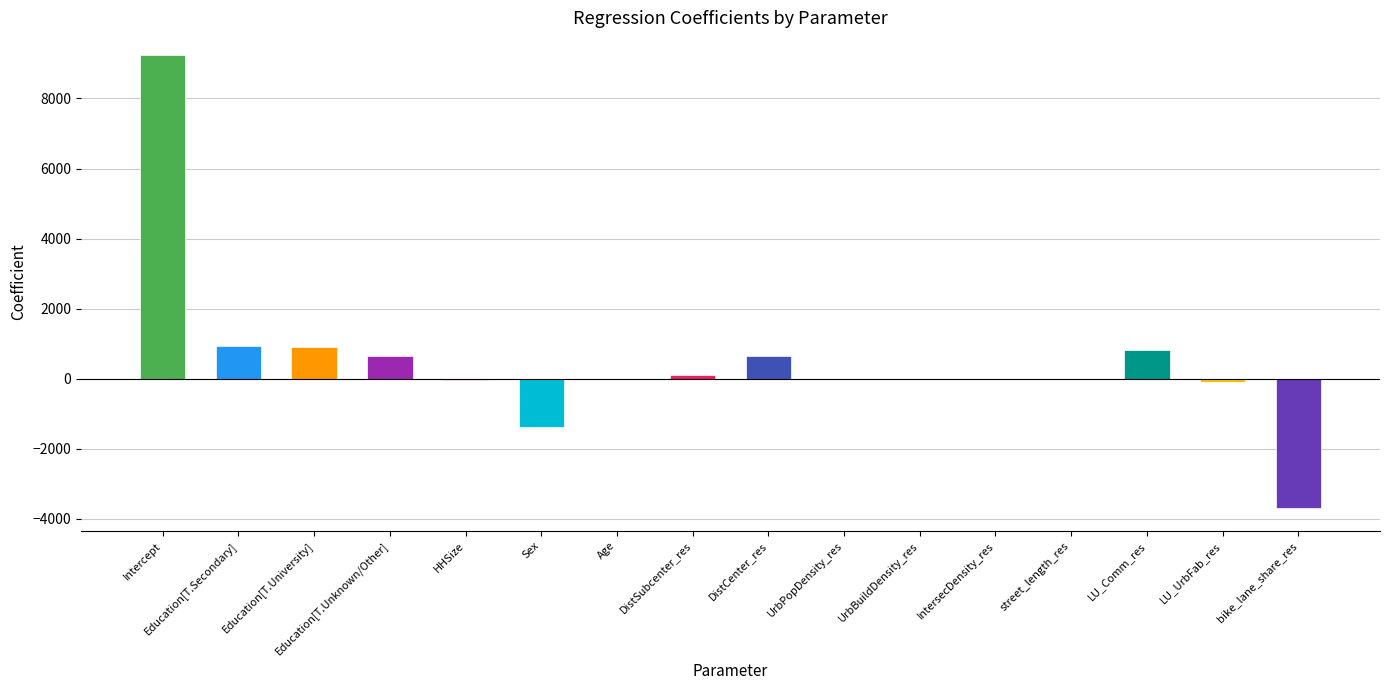

Which has a higher value, Sex or street_length_res?

street_length_res